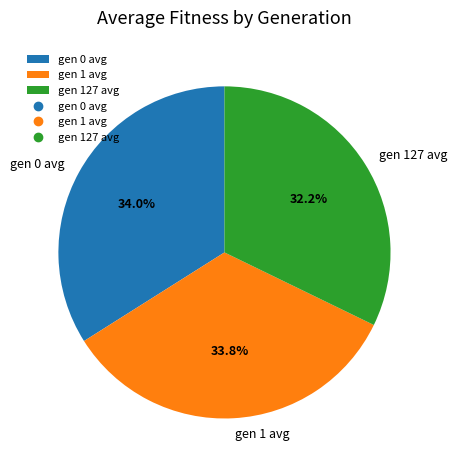

The gen 1 avg slice represents 26% of the pie. True or false?

False